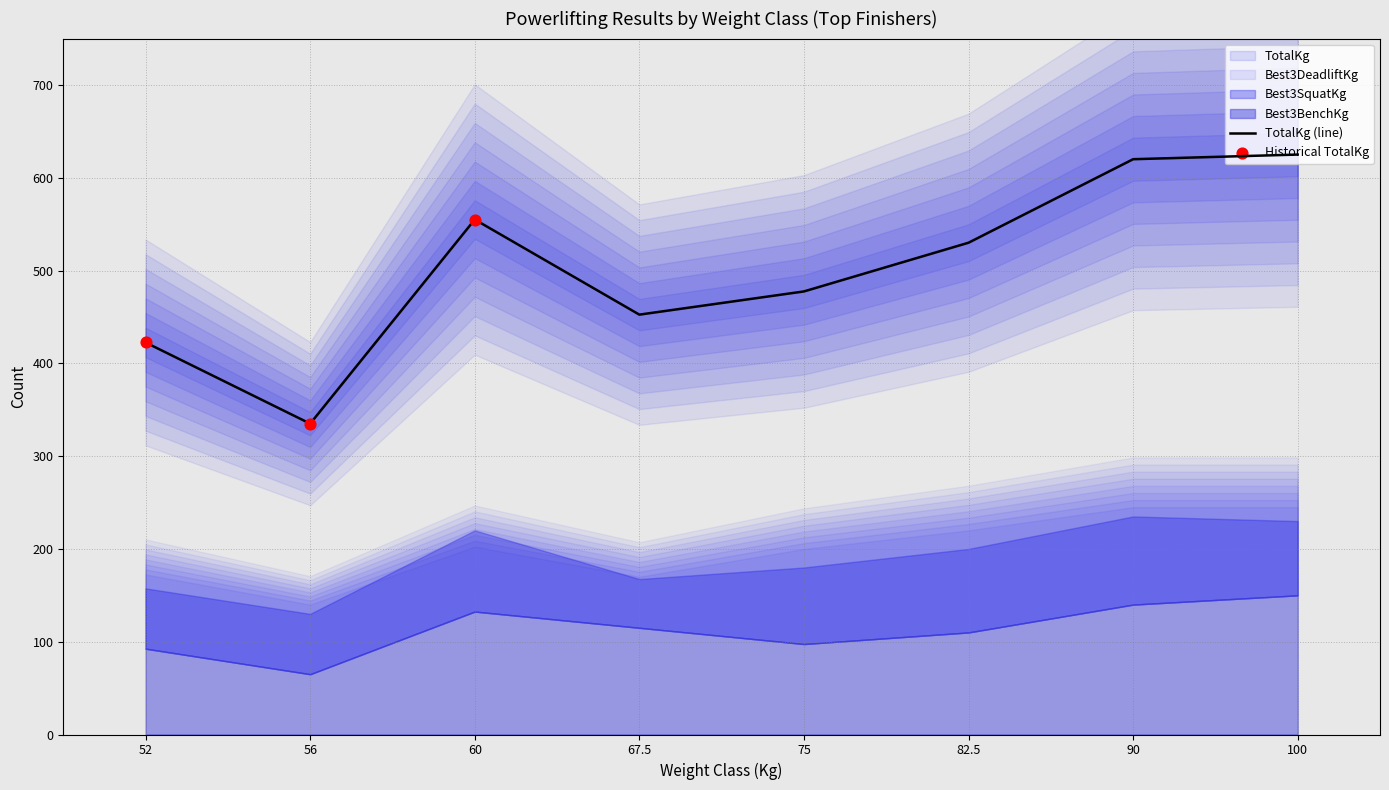

At how many categories does at least one series exceed 115?

8